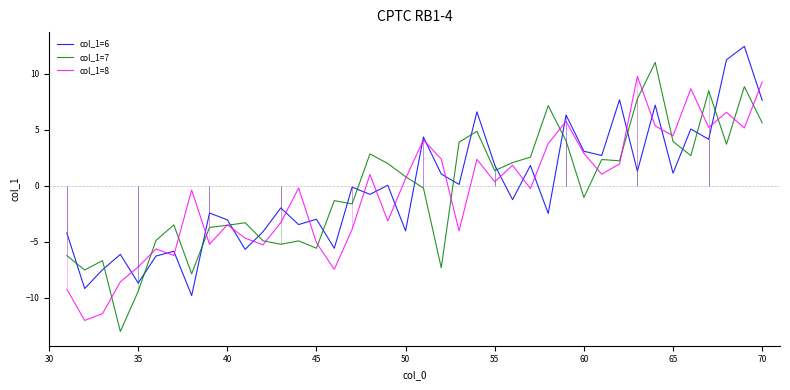

What is the highest value of the col_1=7 series?

11.0